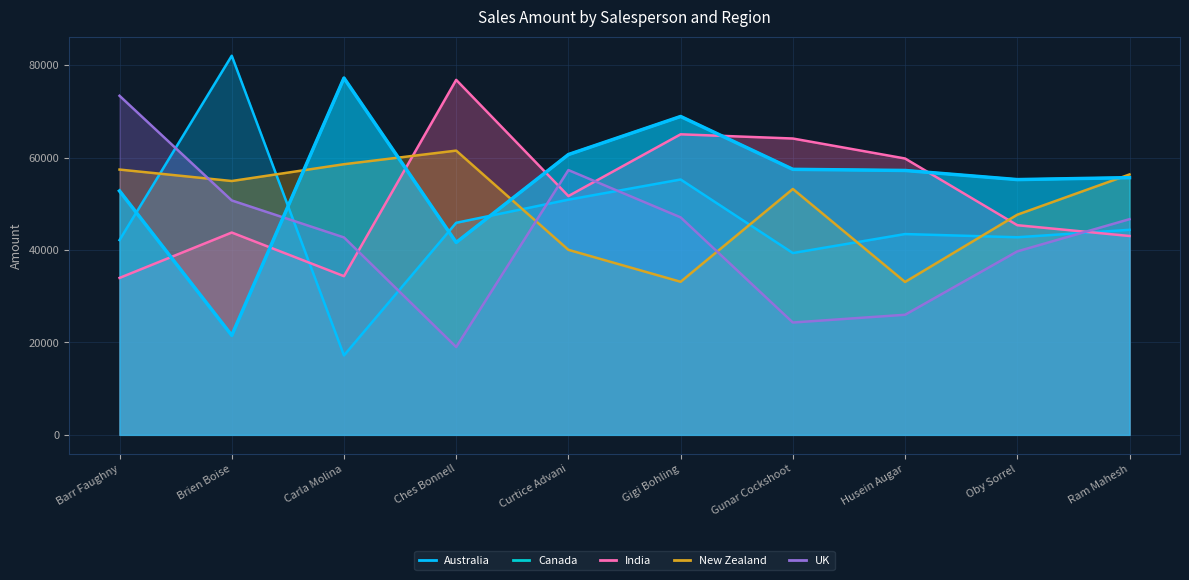

What is the greatest value displayed?

82047